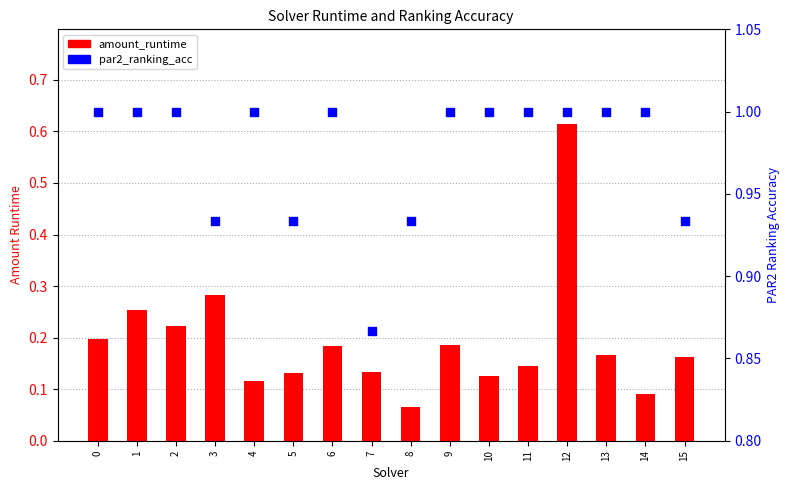

Which series has the widest spread of Y values?

amount_runtime